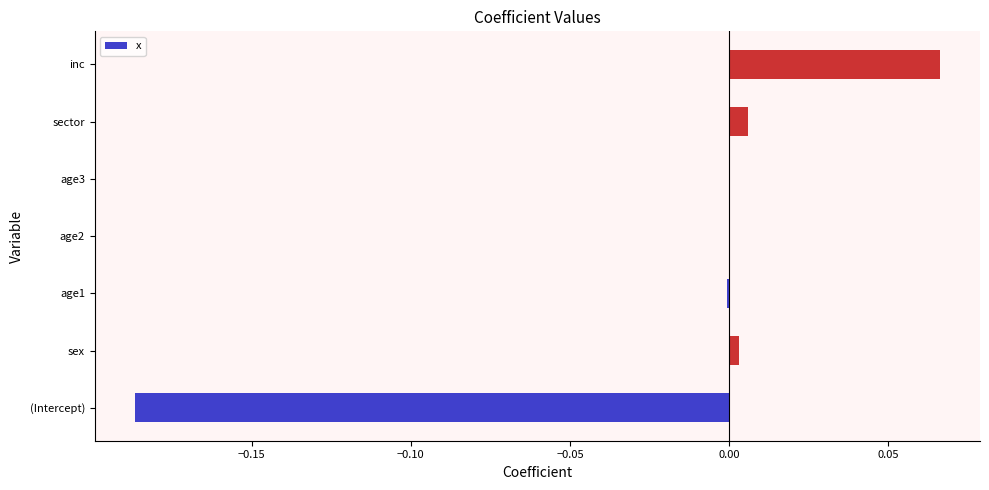

What is the change in value from (Intercept) to inc?

+0.3